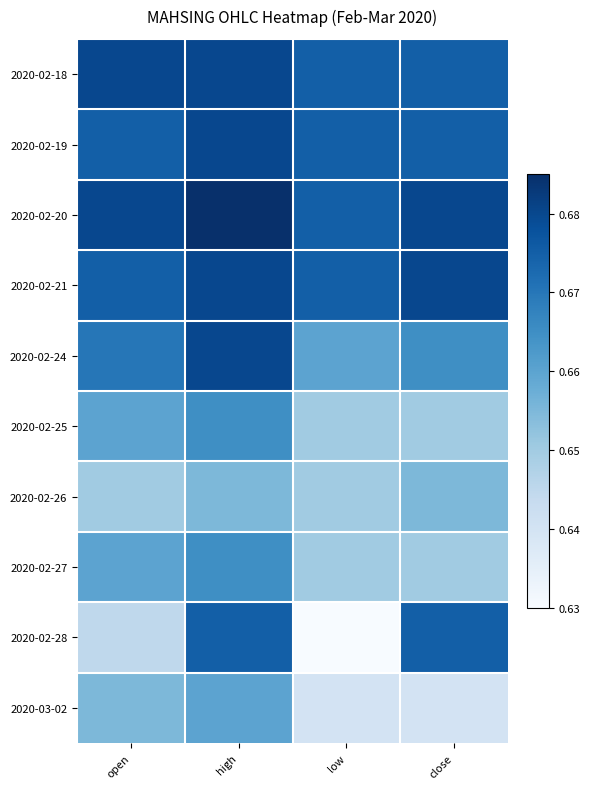

At open, list the series in order from smallest to largest.

2020-02-28, 2020-02-26, 2020-03-02, 2020-02-25, 2020-02-27, 2020-02-24, 2020-02-19, 2020-02-21, 2020-02-18, 2020-02-20